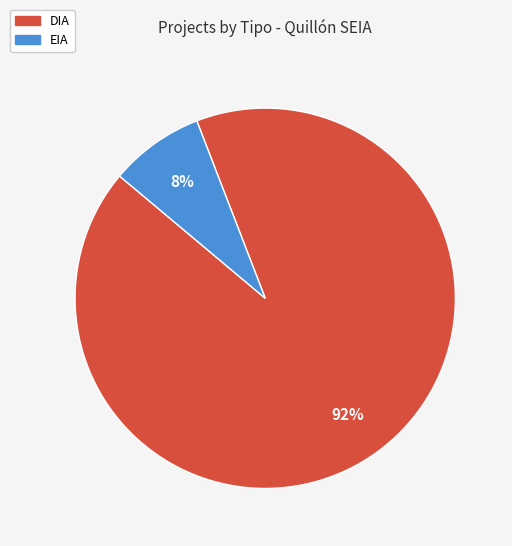

To the nearest percent, what is the average slice percentage?

50%